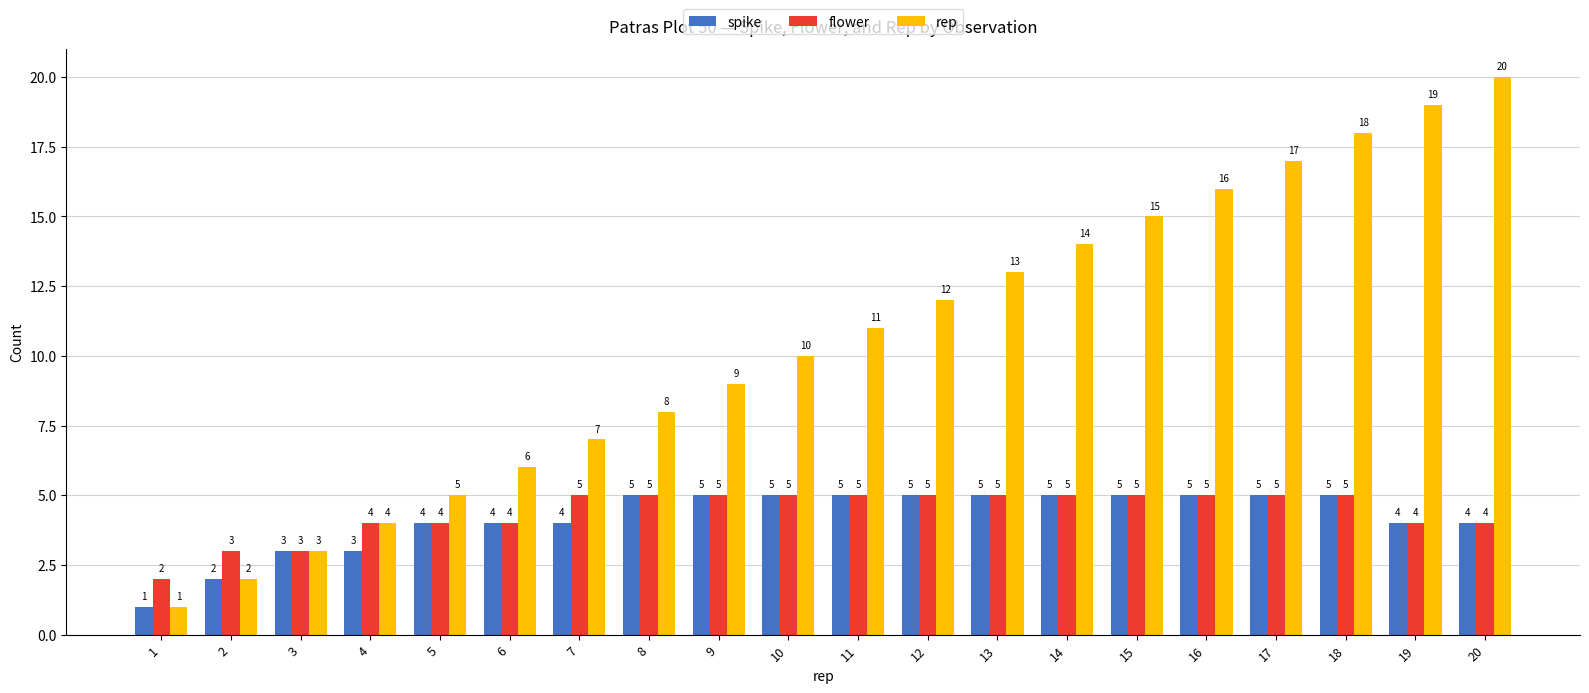

What is the difference between the spike values at 15 and 6?

1